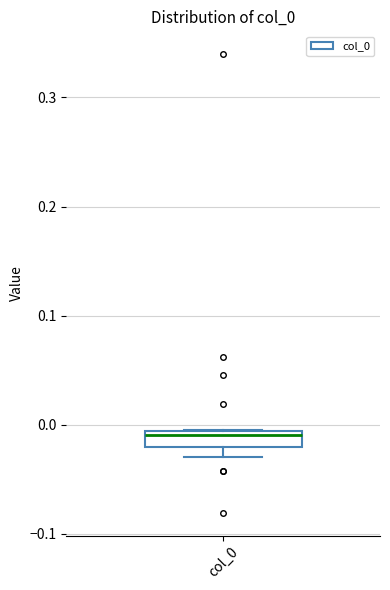

Where is the upper edge of the box for col_0 on the y-axis? The values are not printed on the chart, so give them approximately, as read against the axis.

-0.01